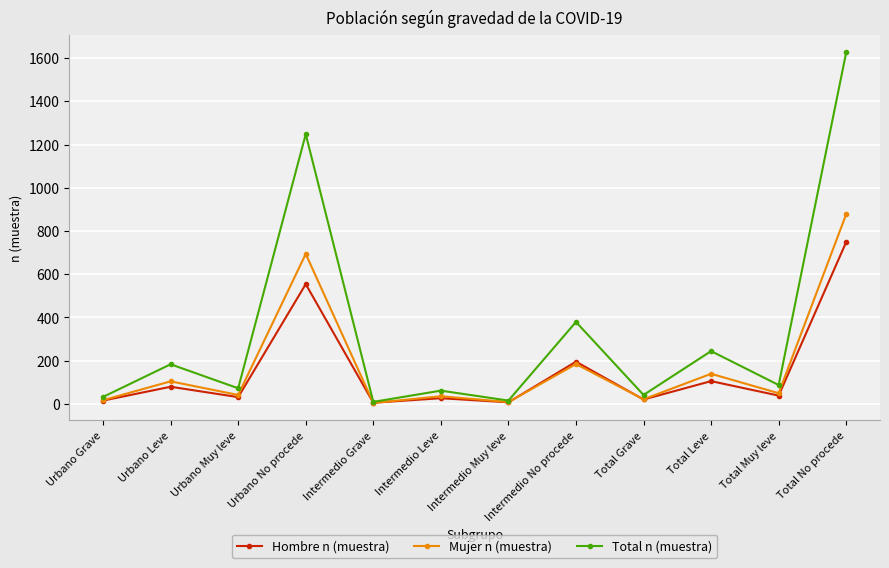

Which category has the highest value across all series?

Total No procede